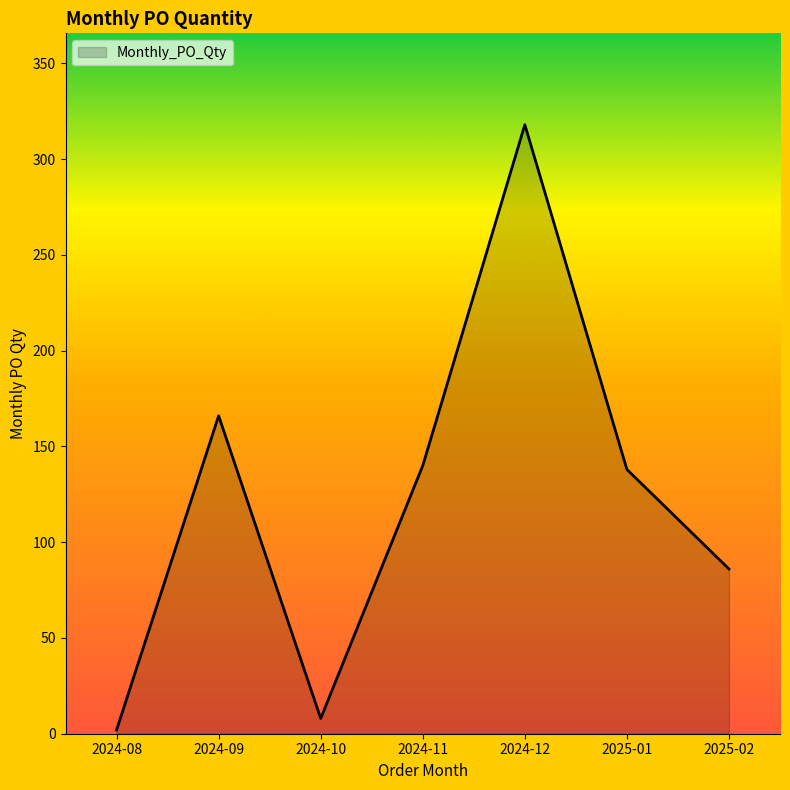

Reading right to left, list all the values displayed in this chart.

86	138	318	140	8	166	2